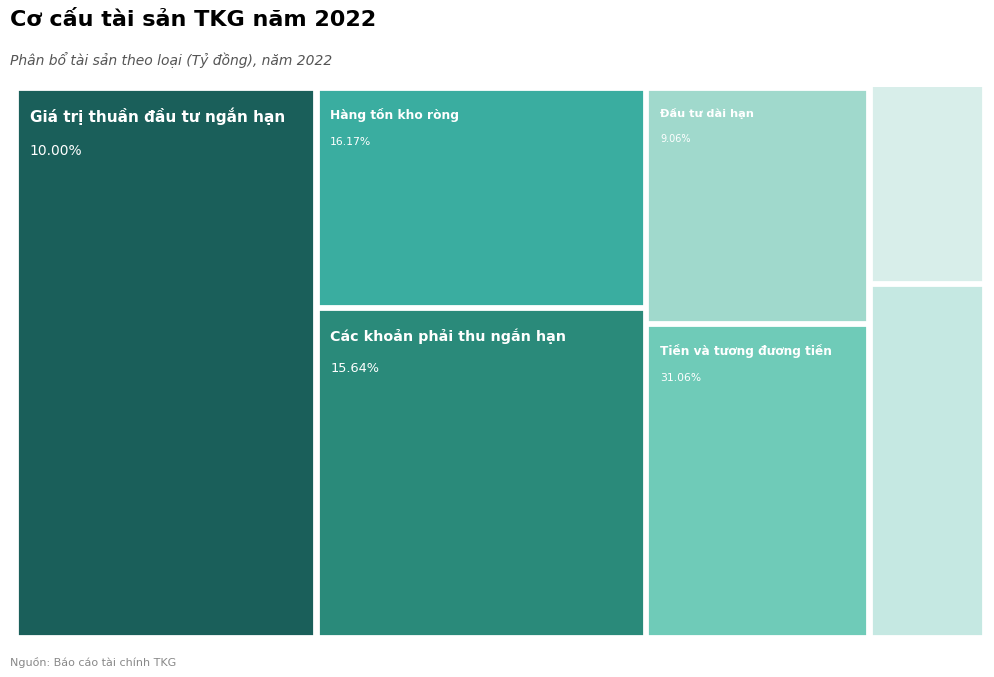

Does any single category account for the majority?

No